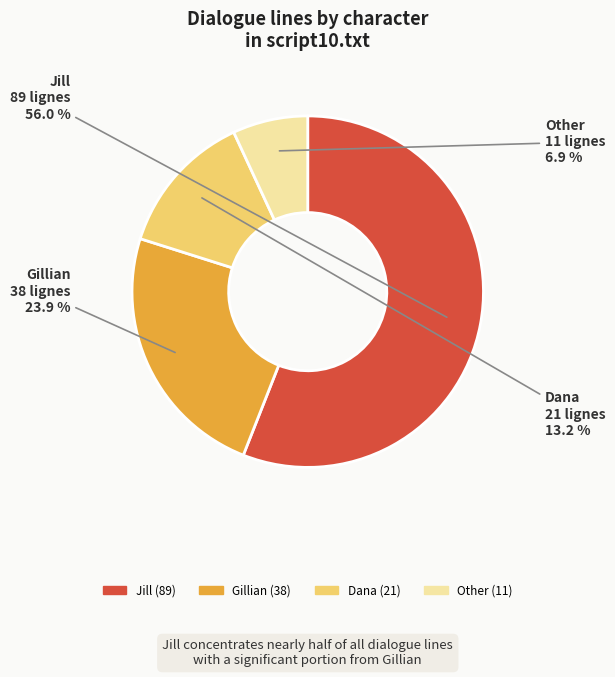

To the nearest percent, what is the average slice percentage?

25%